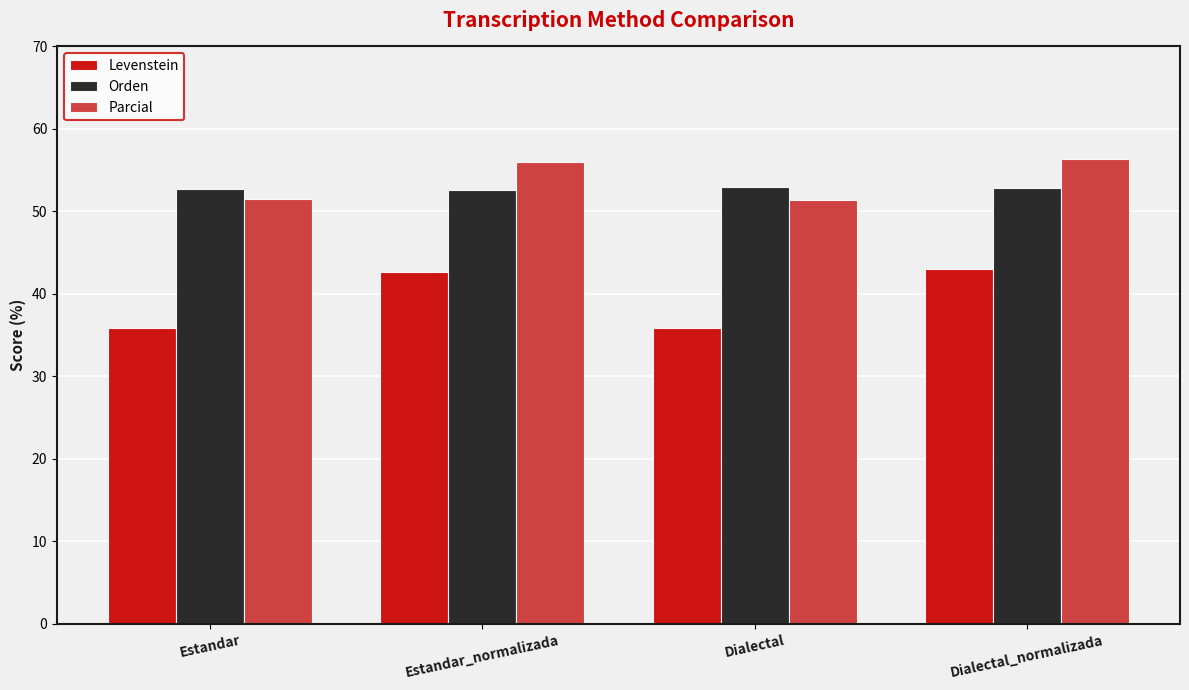

Between Estandar_normalizada and Dialectal, which series saw the biggest shift?

Levenstein